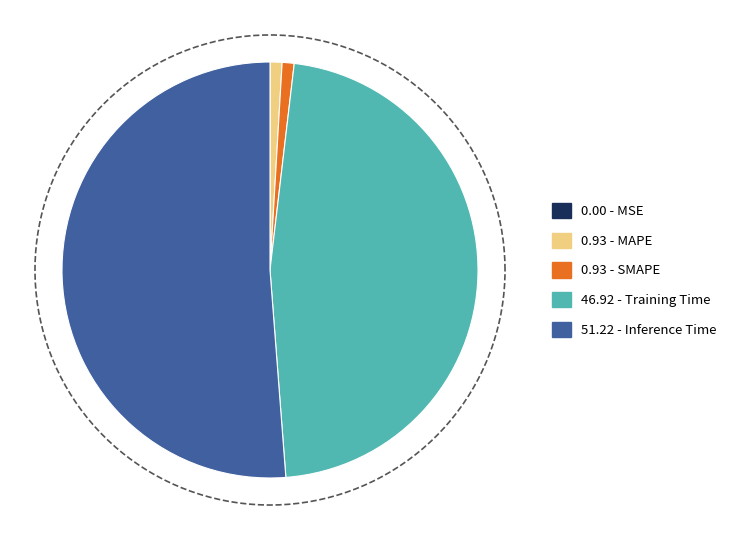

How many slices are in this pie chart?

5